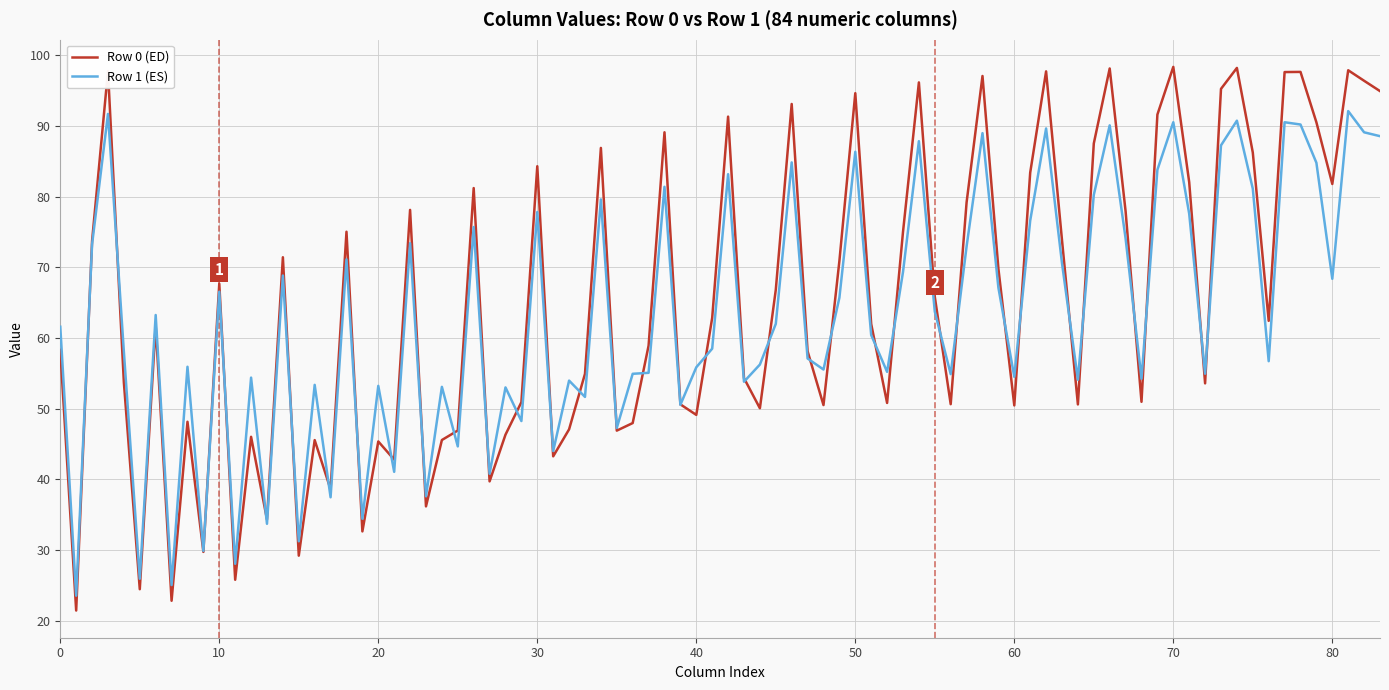

Which series has the largest range (max minus min)?

Row 0 (ED)